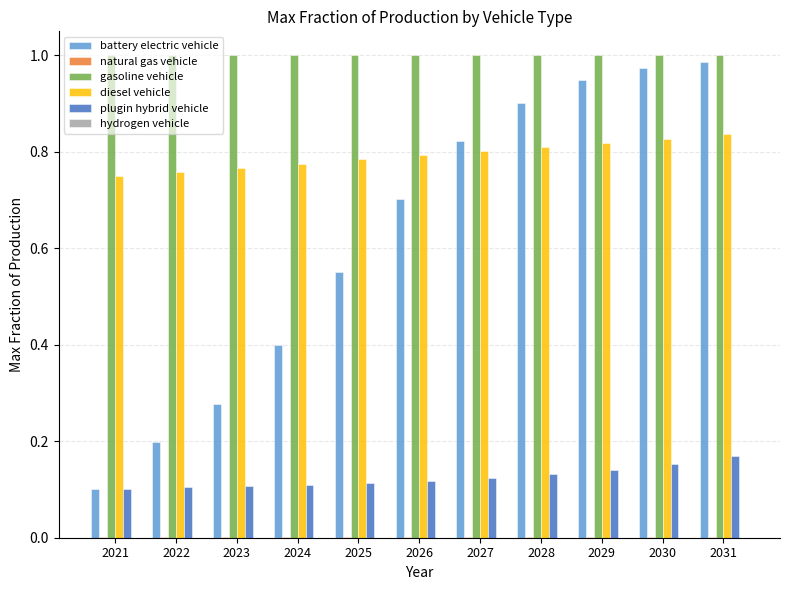

What is the sum of all battery electric vehicle values?

6.9